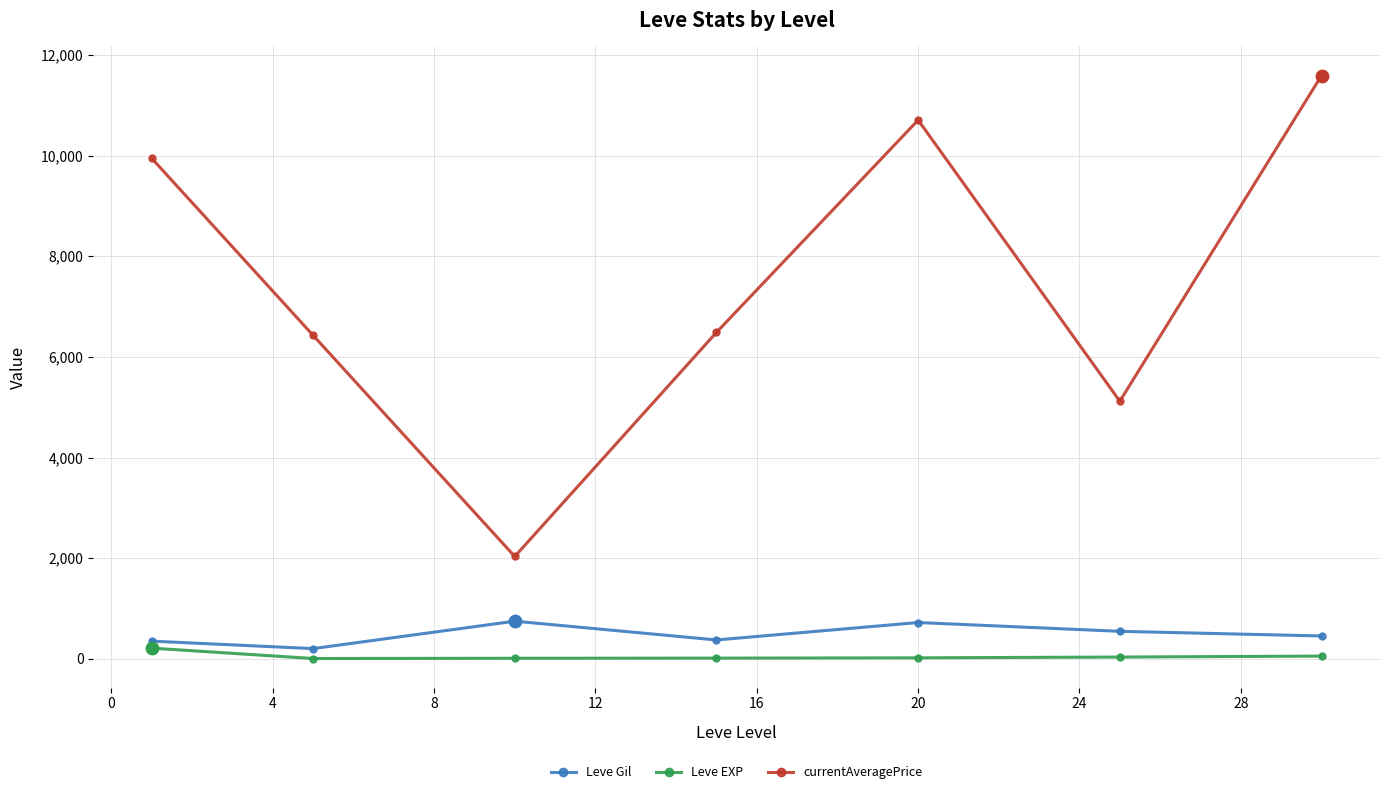

Which series has the largest total across all categories?

currentAveragePrice